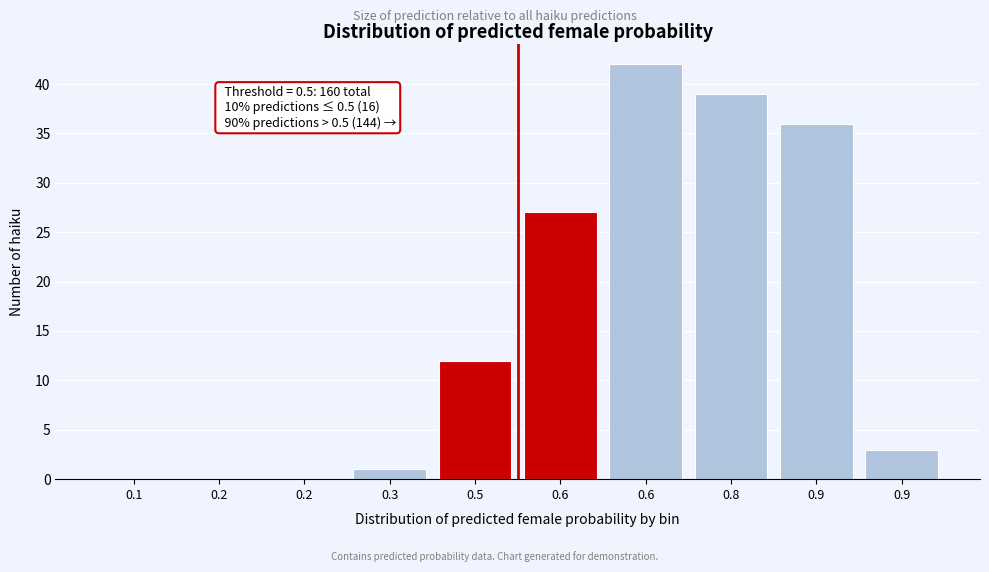

How many categories are shown in the chart?

10